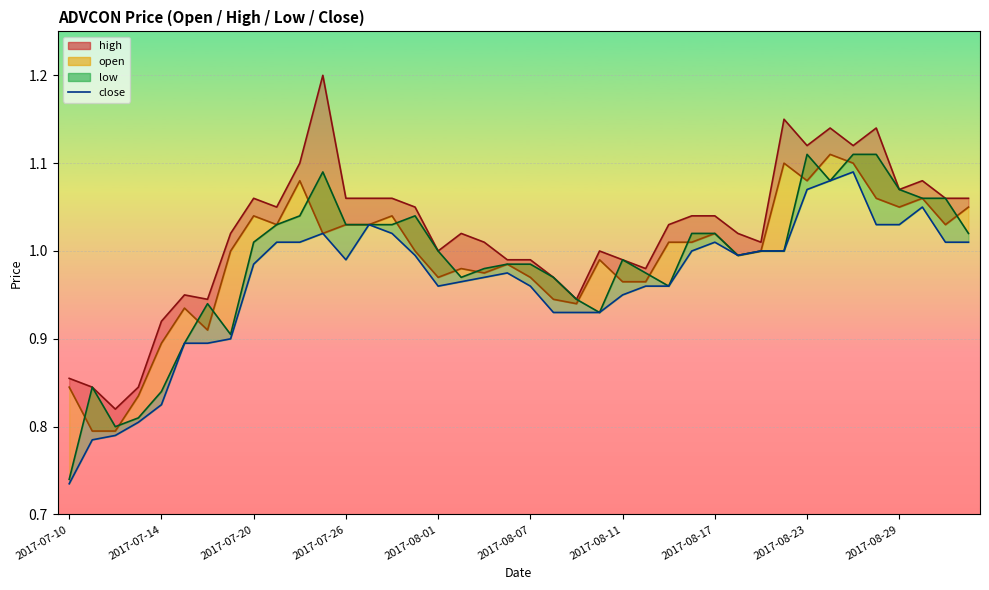

What value does the high_line series have at 2017-08-23?

1.1